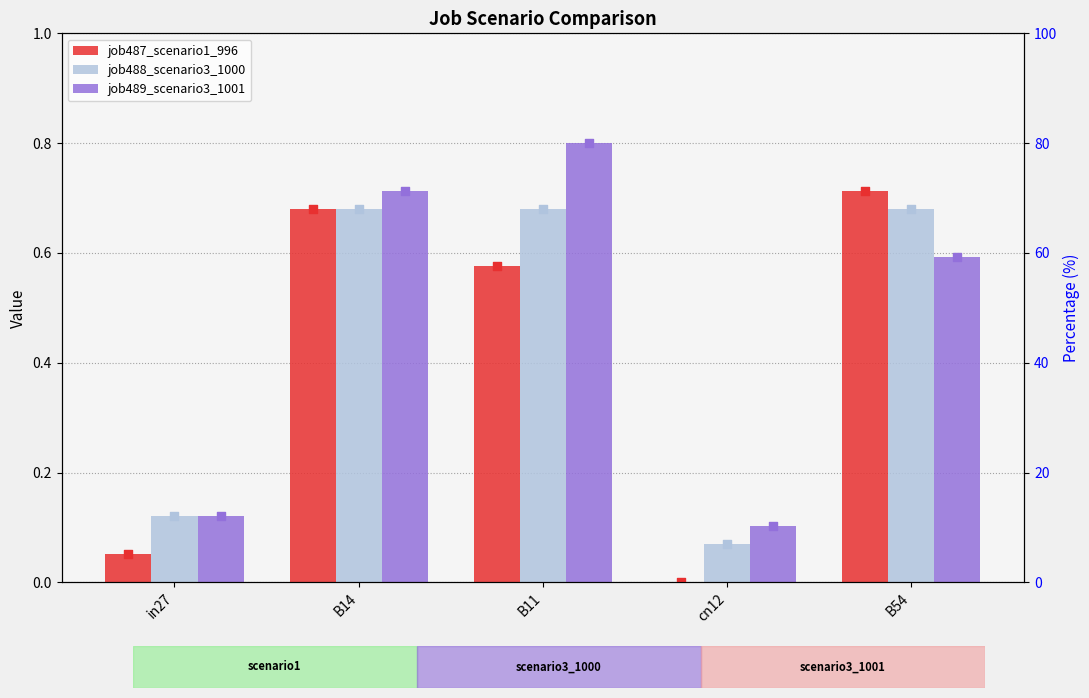

Is the value of job489_scenario3_1001 at B14 greater than the value of job487_scenario1_996 at in27?

Yes